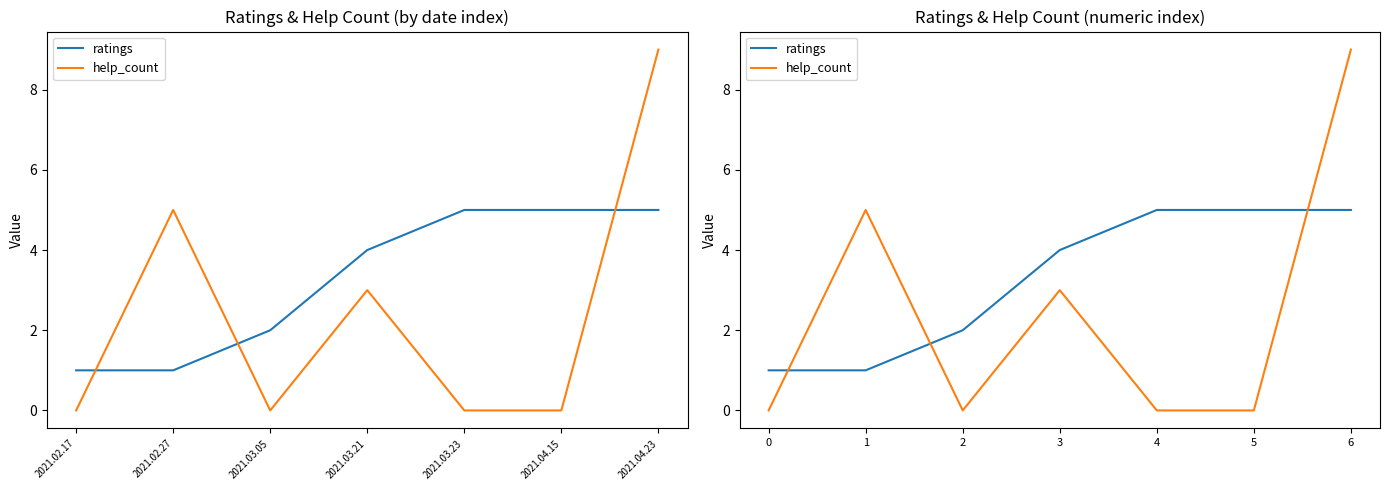

What position from the left is 2021.03.21?

4